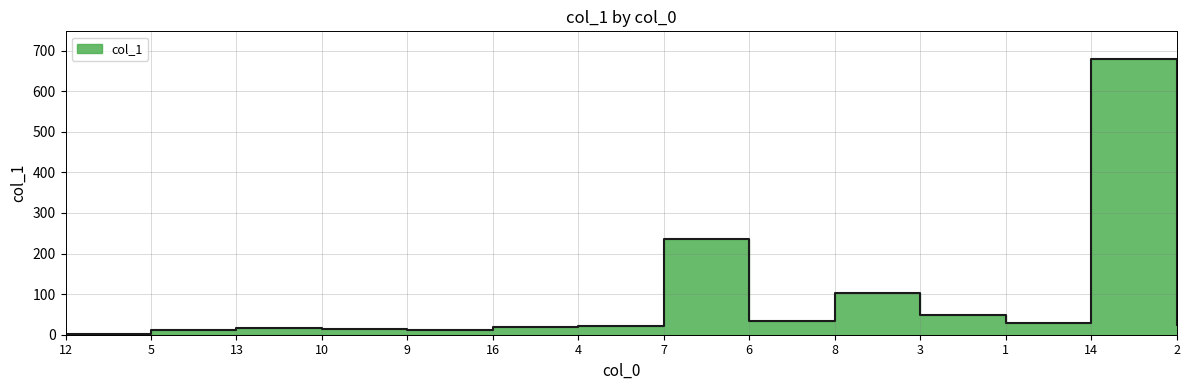

Reading right to left, transcribe all the data shown in this chart.

2=24.4	14=679.7	1=28.3	3=48.6	8=104.0	6=33.5	7=235.3	4=21.8	16=20.2	9=10.8	10=13.8	13=16.0	5=11.0	12=1.5